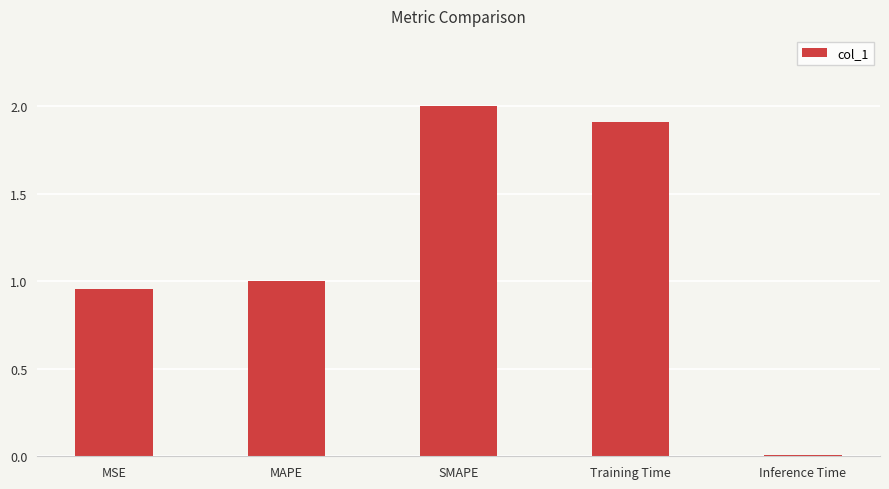

What position from the left is Training Time?

4